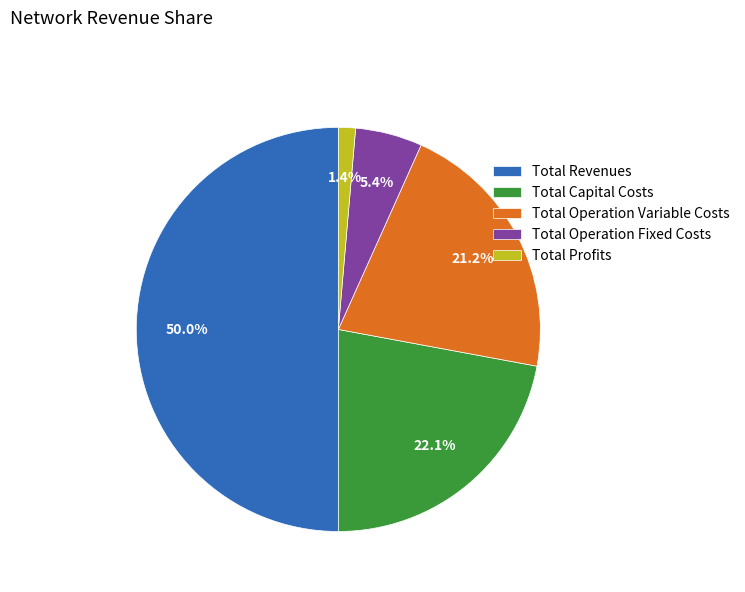

Is it true that Total Operation Fixed Costs is 5% of the pie?

True